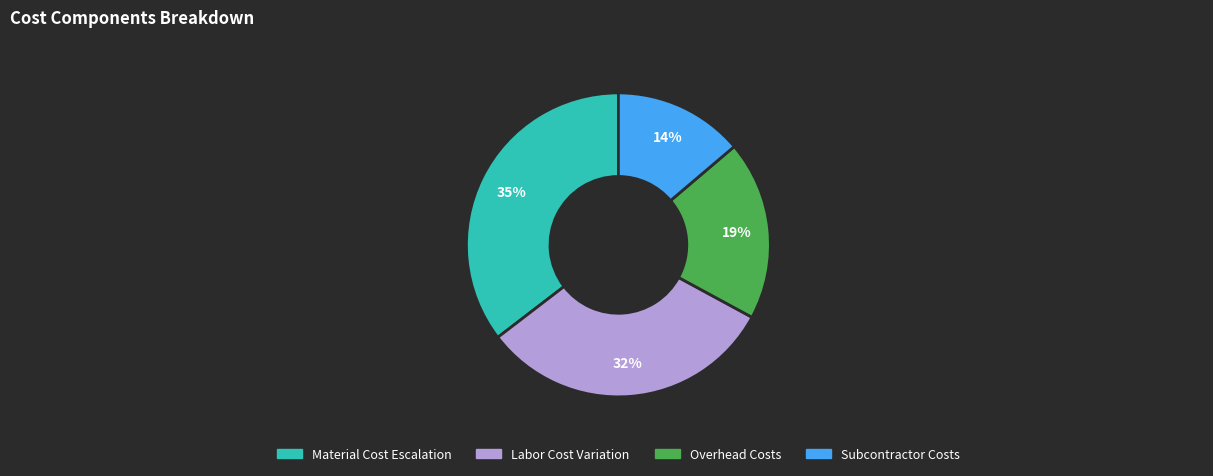

How many slices are in this pie chart?

4